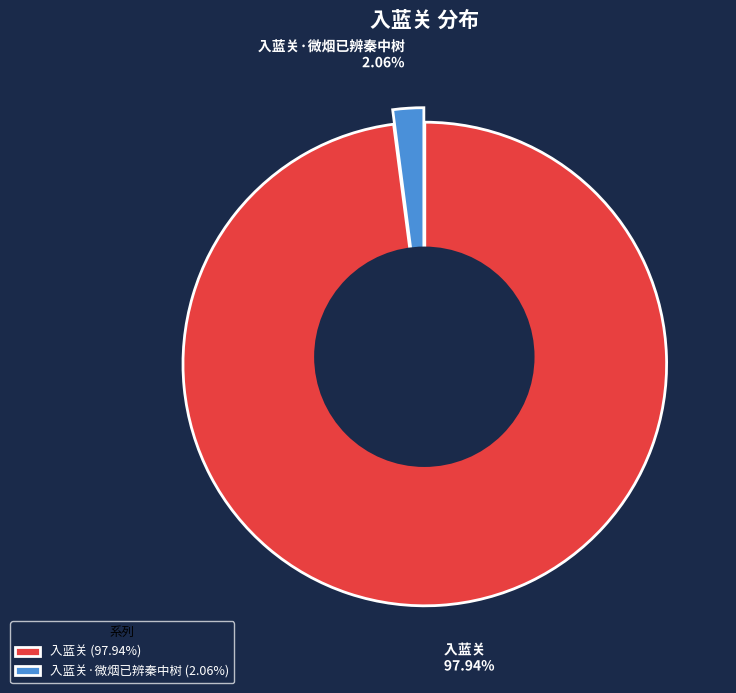

What portion of the pie excludes 入蓝关·微烟已辨秦中树?

97.9%